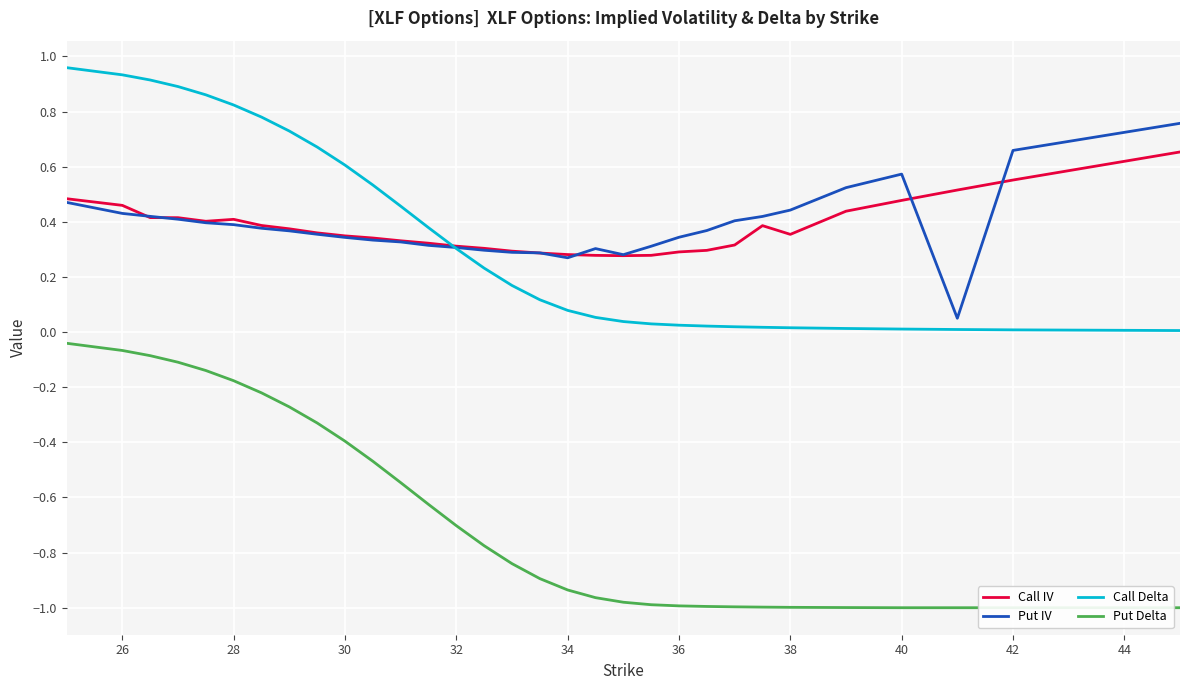

The value of Call Delta at 26 is 0.4. True or false?

False